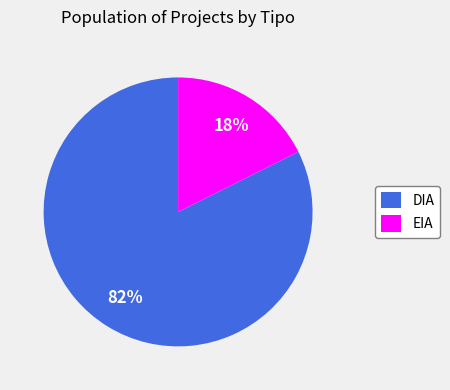

Rank the categories by value from lowest to highest.

EIA, DIA